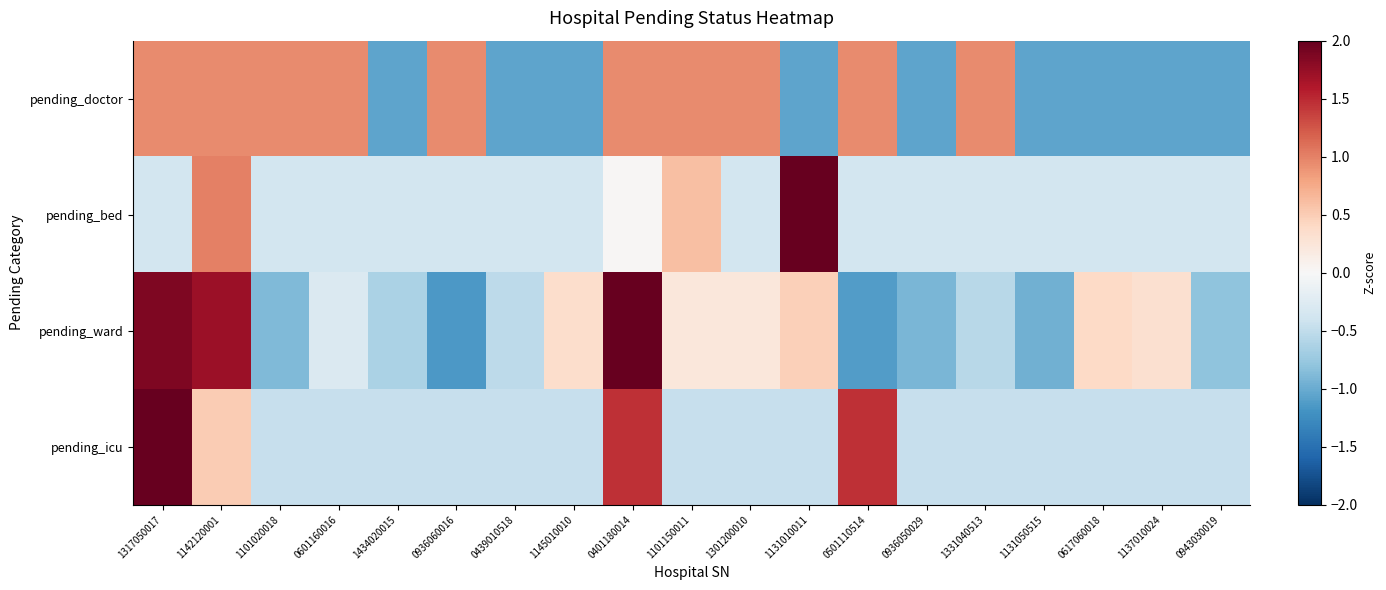

What is the difference between the highest and lowest values at 1301200010?

1.4